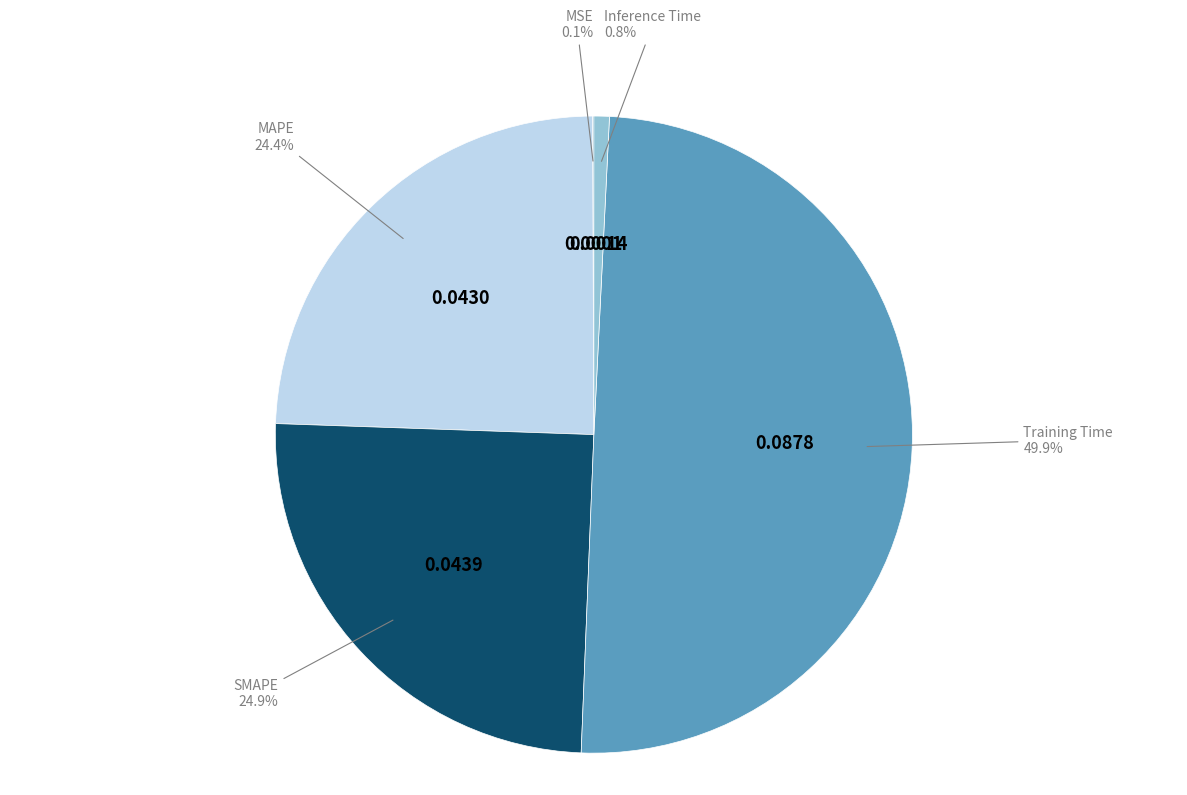

Is the sum of Inference Time and MAPE greater than half?

No